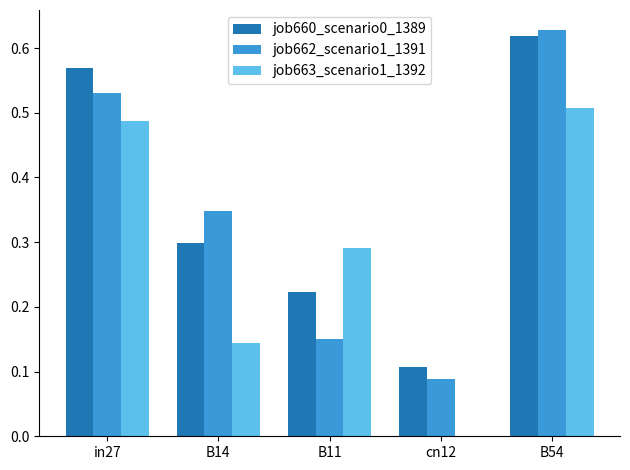

What is the sum of the job660_scenario0_1389 values at B14 and in27?

0.9